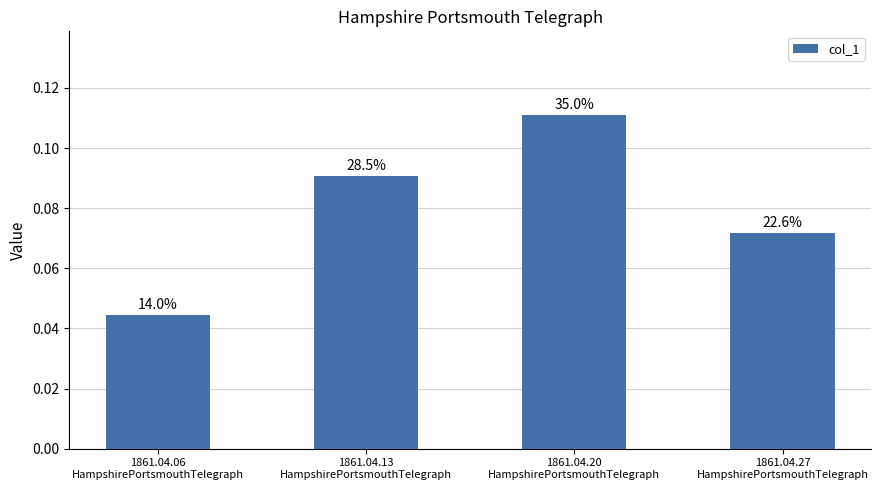

True or false: the data shows 0.2 at 1861.04.20
HampshirePortsmouthTelegraph.

False